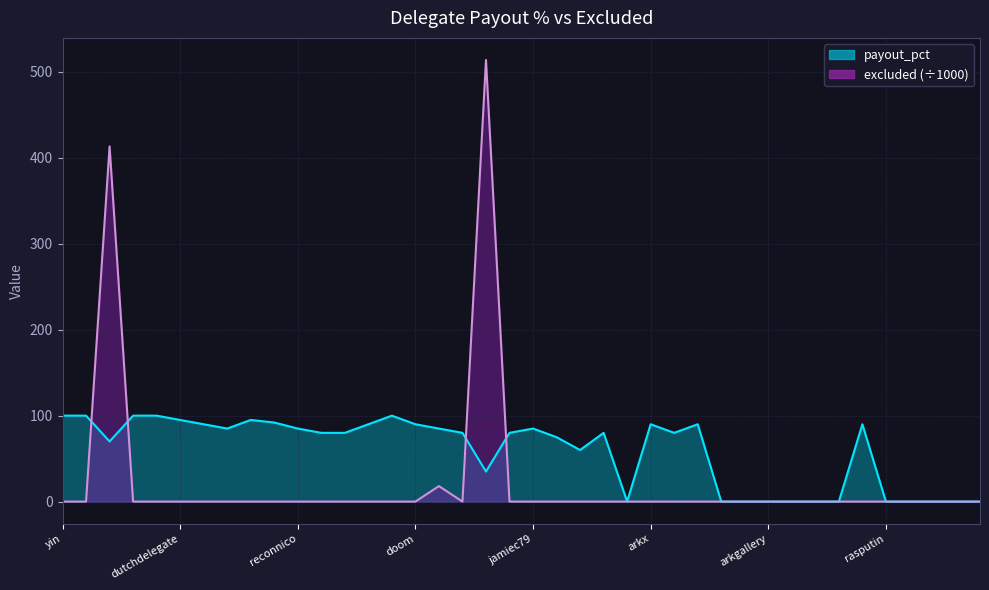

What is the label of the 8th point from the right?

samuray